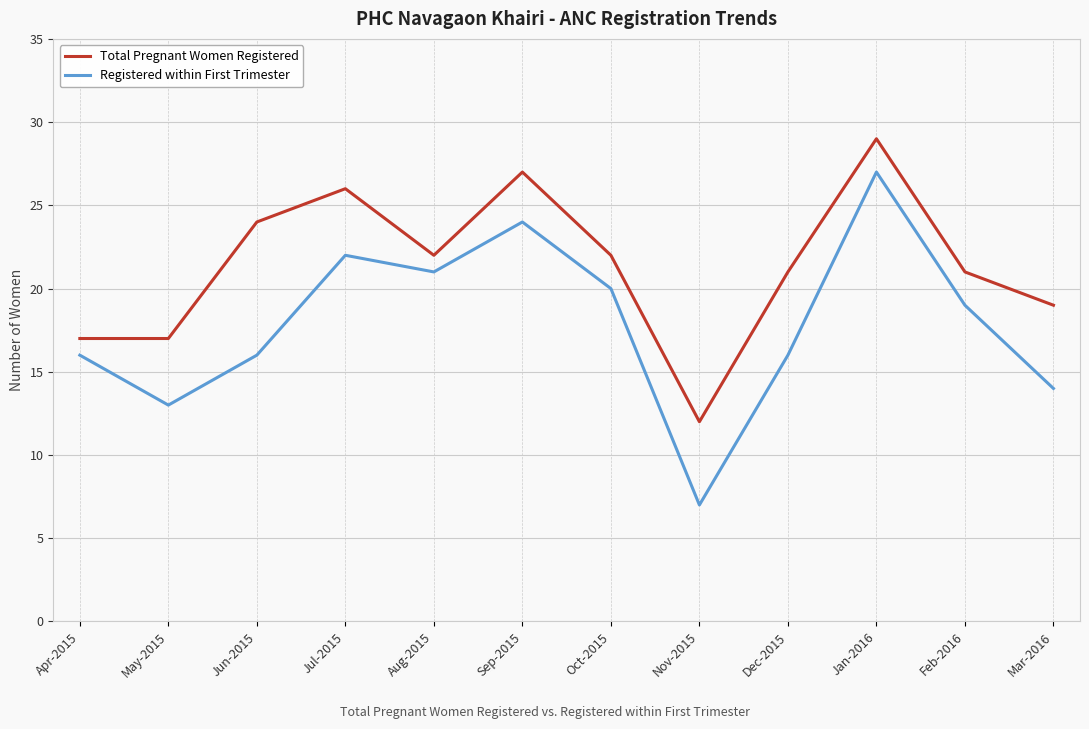

How many lines are shown in the chart?

2